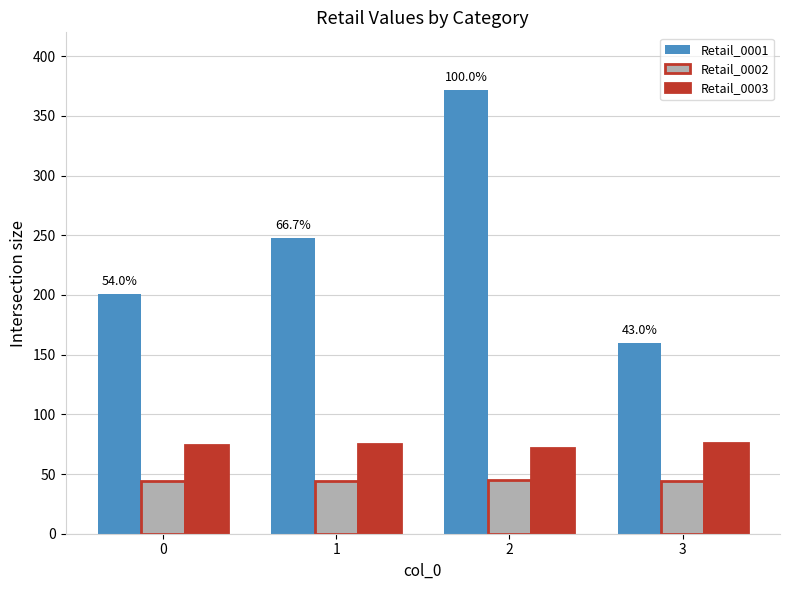

The Retail_0003 series shows 74 at 0. True or false?

True